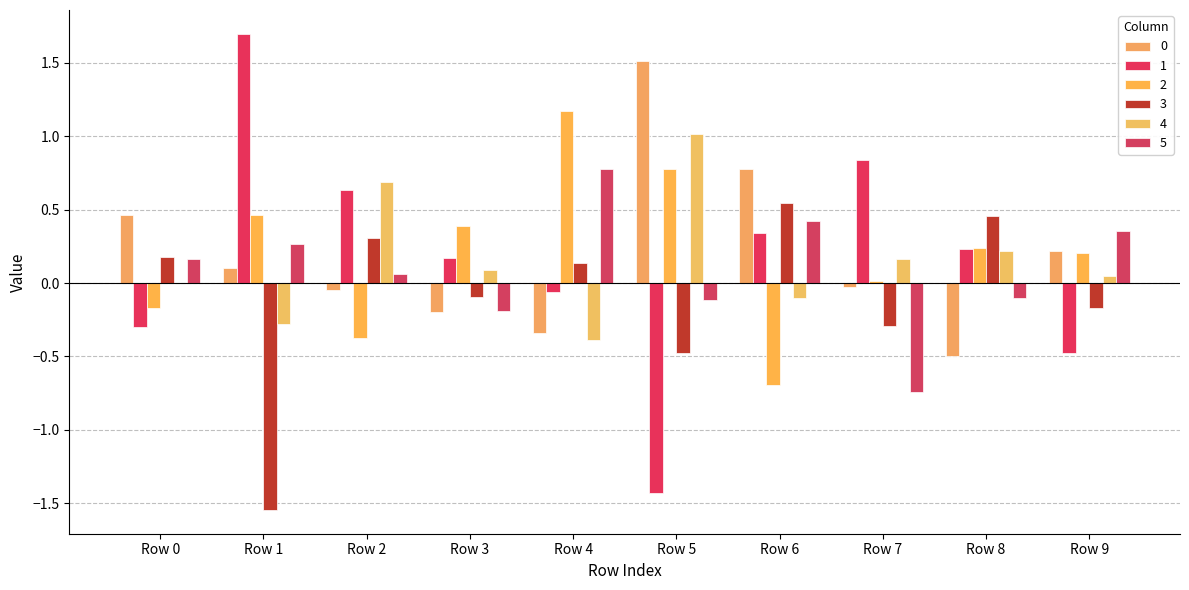

At which category is the sum across all series the highest?

Row 5